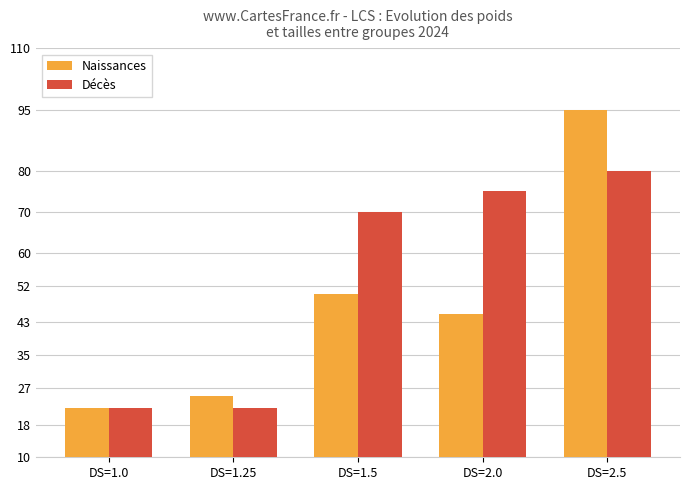

Rank the series by their maximum value, from highest to lowest.

Naissances, Décès